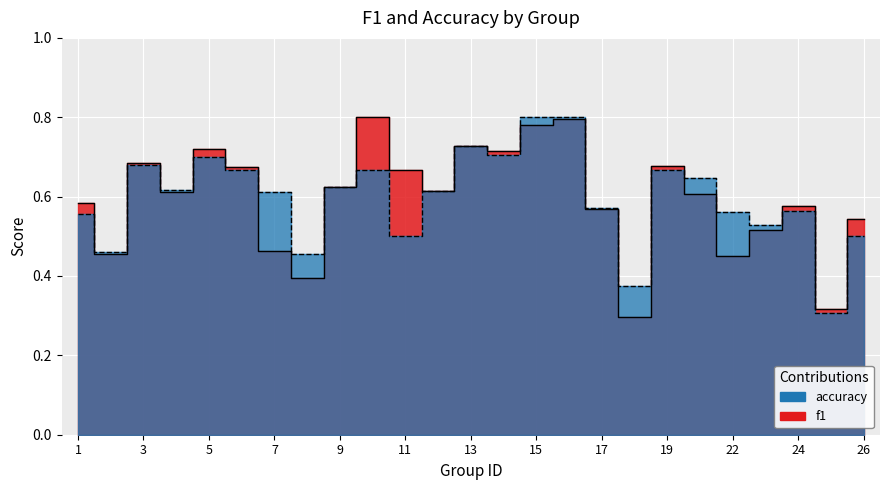

In accuracy, how many points are higher than both neighbors (excluding endpoints)?

6